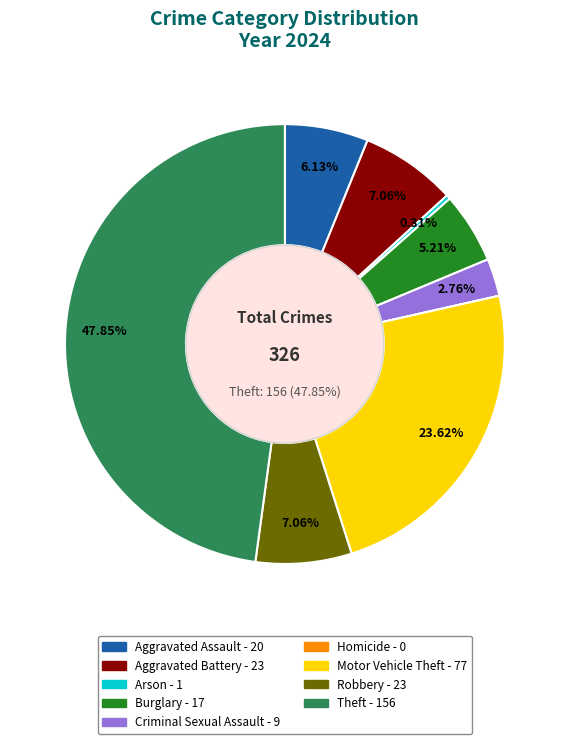

How many segments does this pie chart have?

9